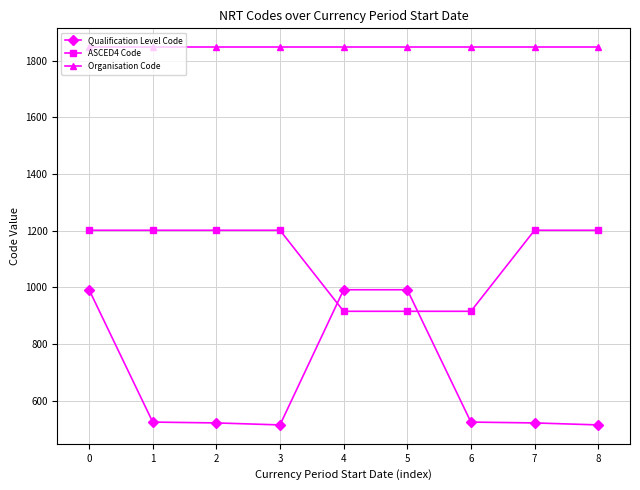

What is the difference between the highest and lowest values at 6?

1323